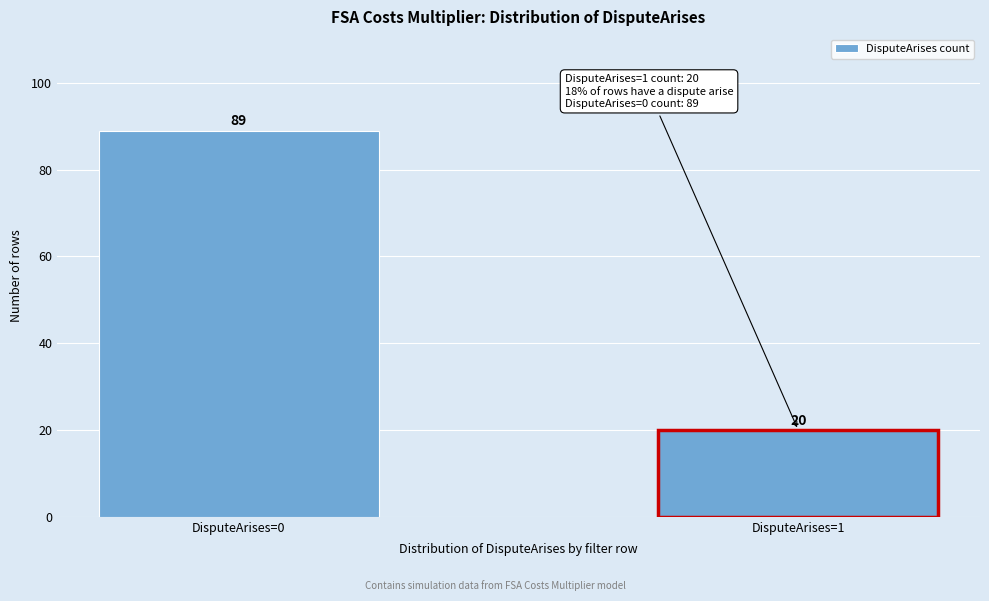

Reading left to right, extract all data points from this chart.

89	20